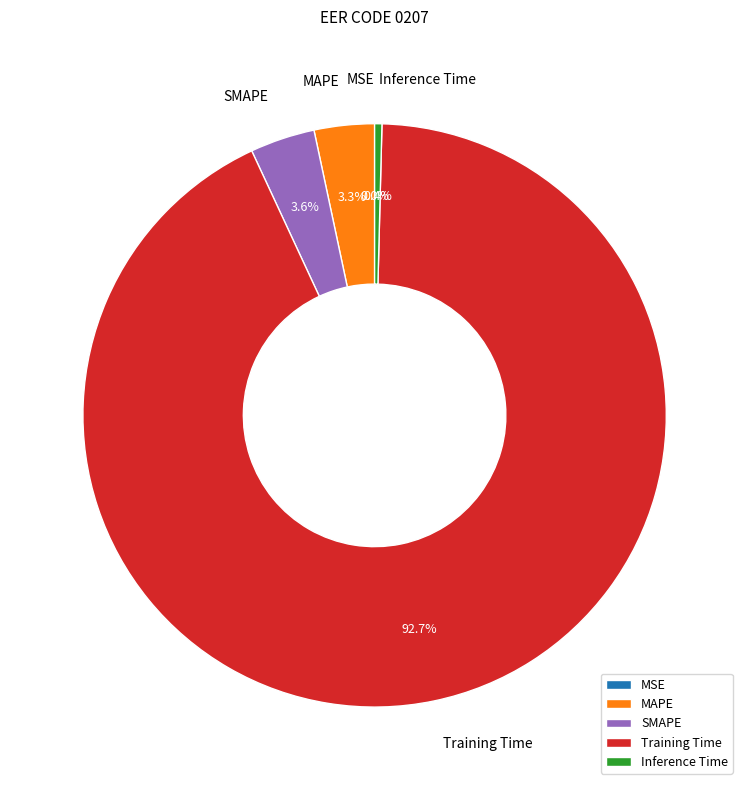

To the nearest percent, what percentage of the pie is MAPE?

3%